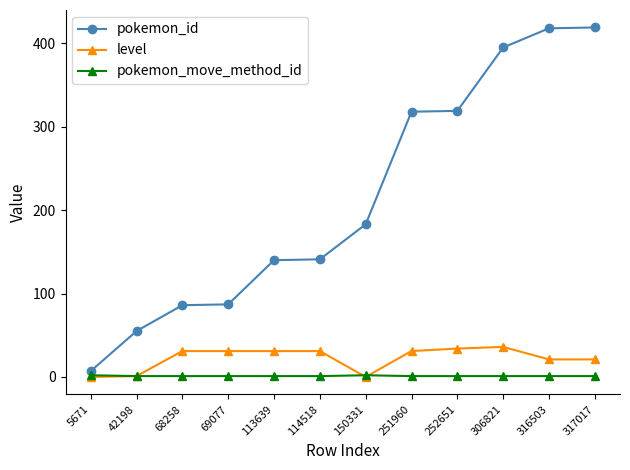

Which series changed the most between 5671 and 252651?

pokemon_id